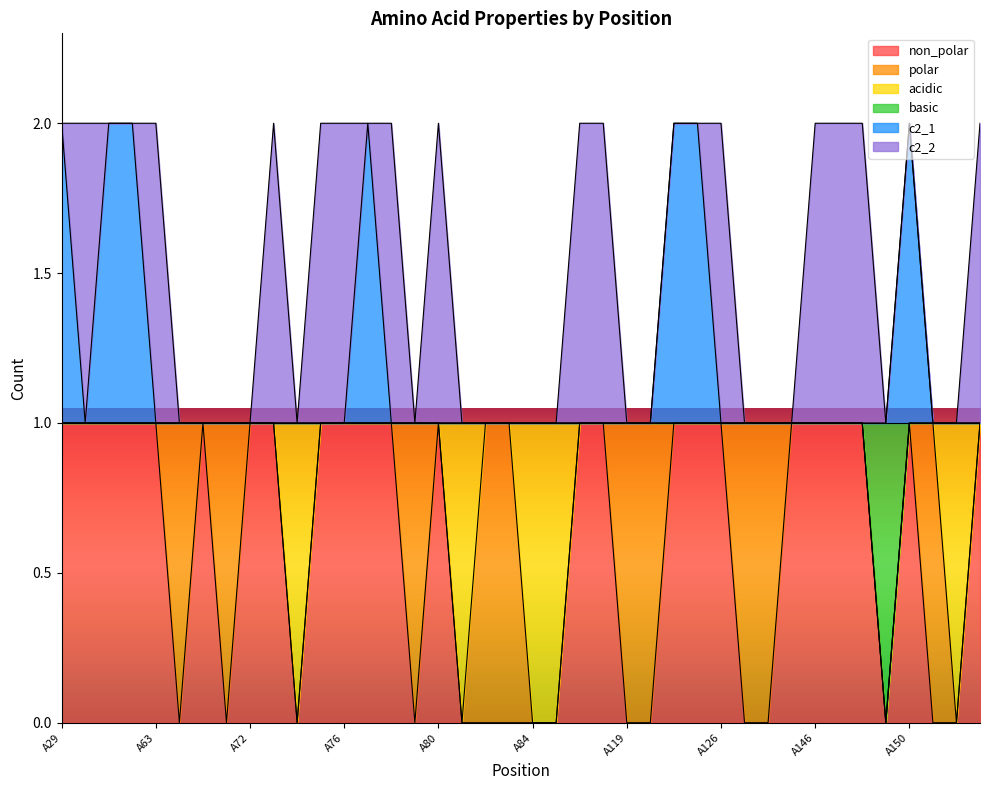

True or false: c2_1 has a value of 4 at A61.

False